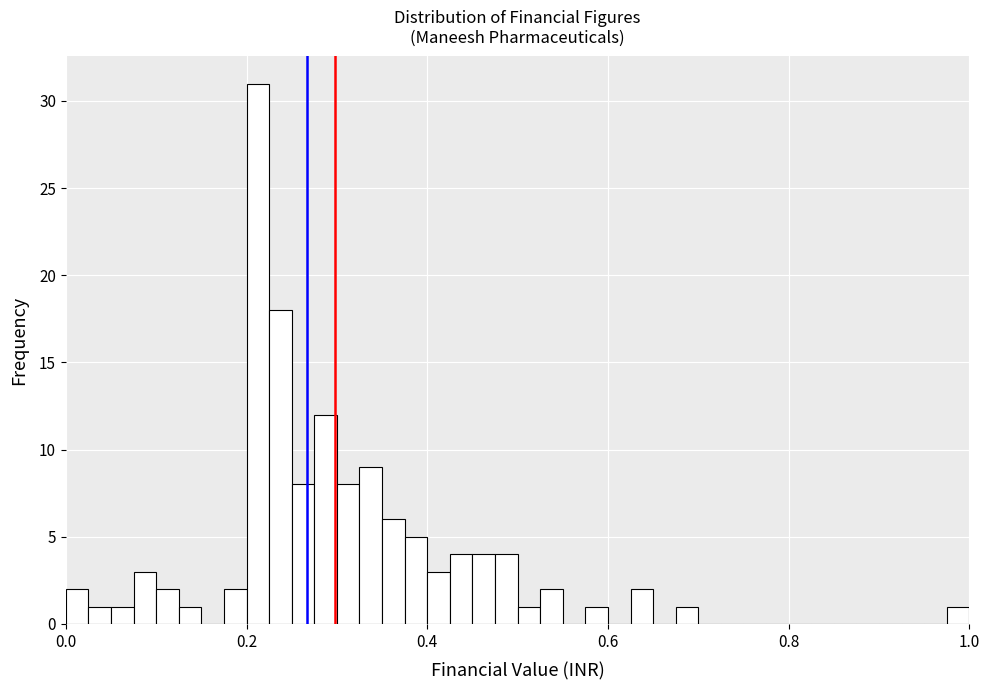

Read against the x-axis, roughly where is the centre of the tallest bar?

0.22